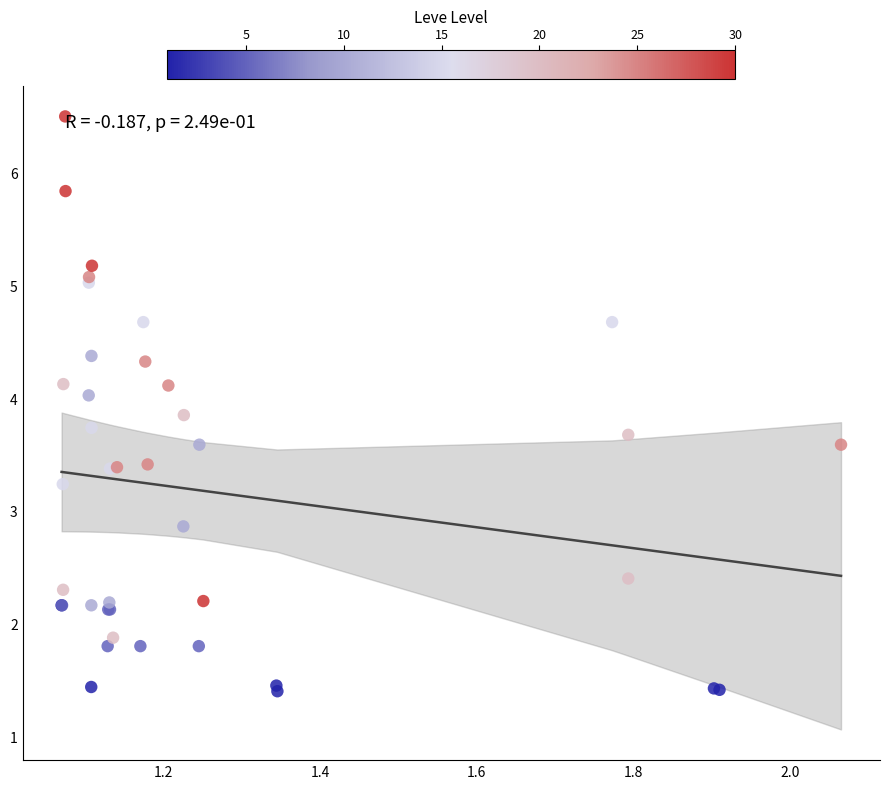

What Y value in the scatter plot is closest to 3?

2.9